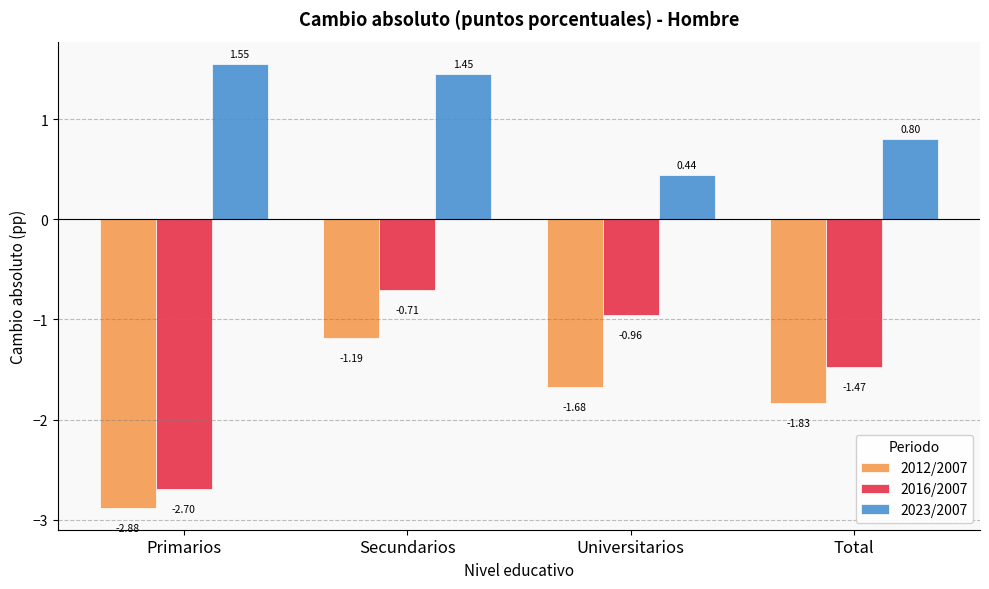

Rank the categories by 2023/2007 value from highest to lowest.

Primarios, Secundarios, Total, Universitarios